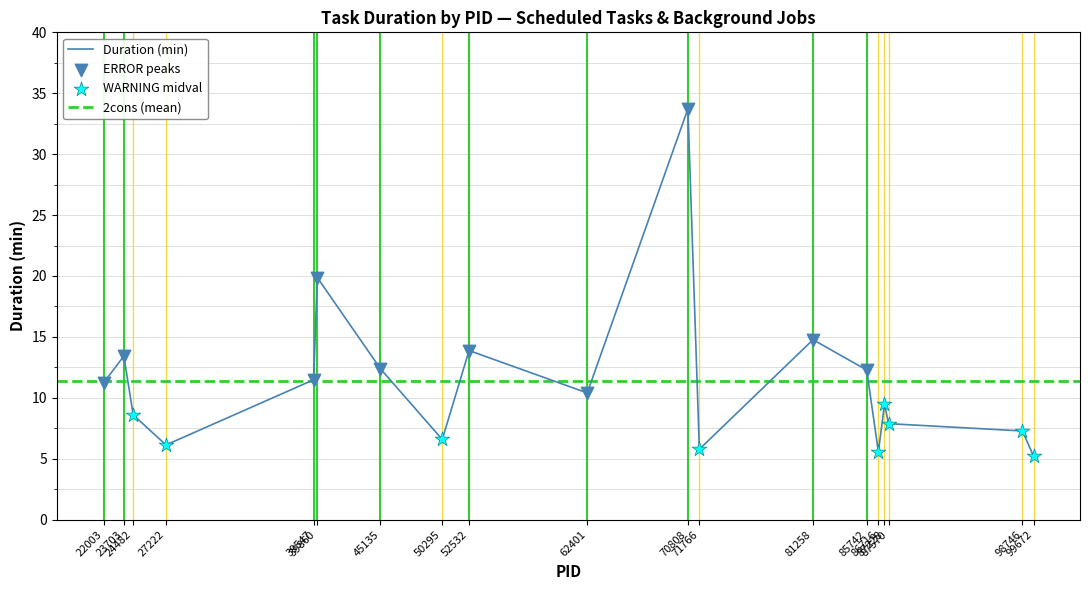

Approximately how many times larger is the value at 62401 compared to 99672?

2.0